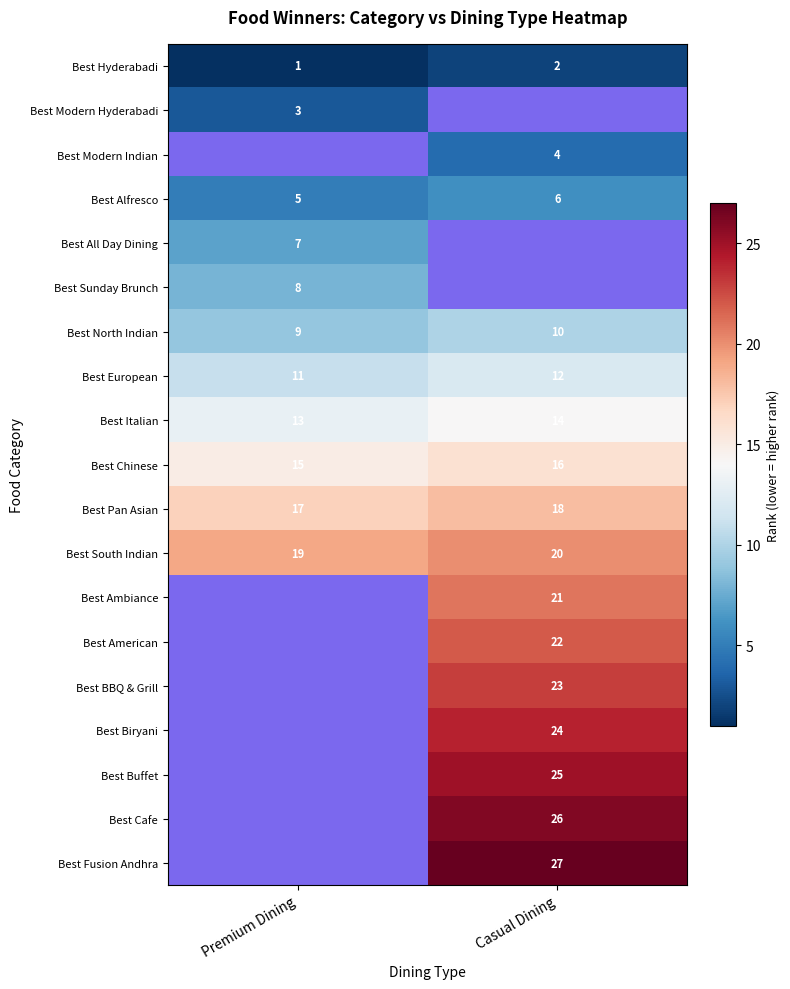

How many data points does each series have?

2